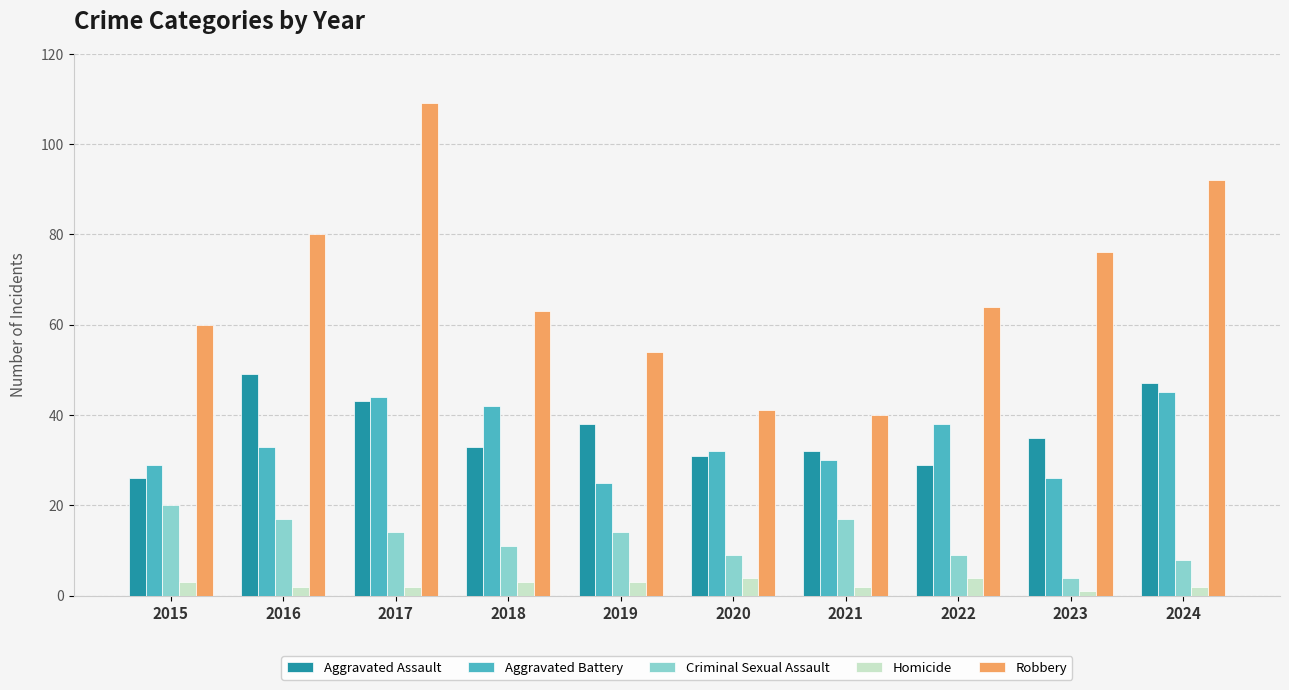

List the series in order of their peak value, lowest first.

Homicide, Criminal Sexual Assault, Aggravated Battery, Aggravated Assault, Robbery